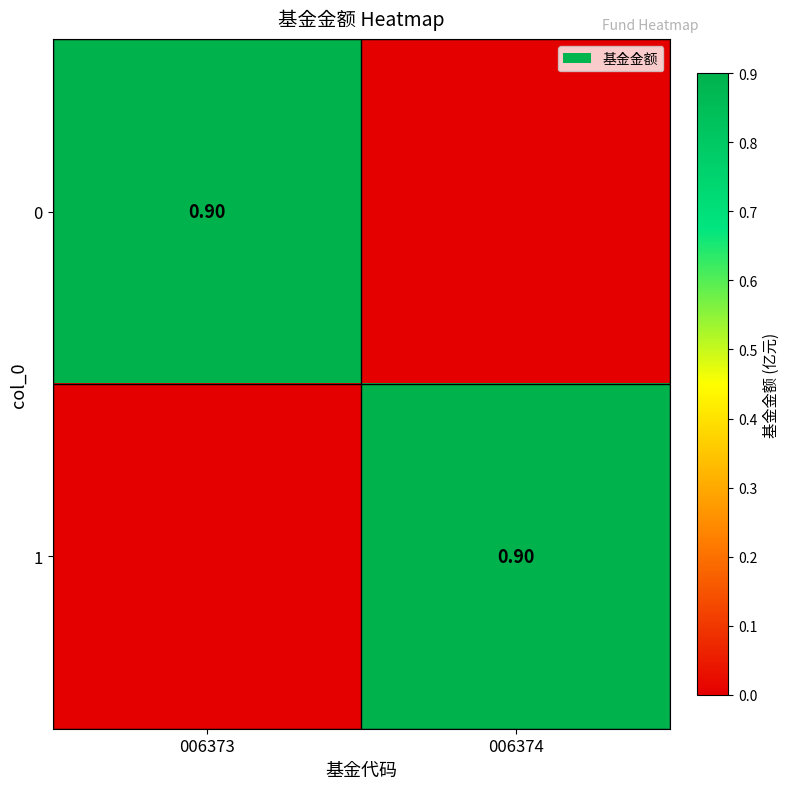

How many 1 values are between 0 and 1?

2